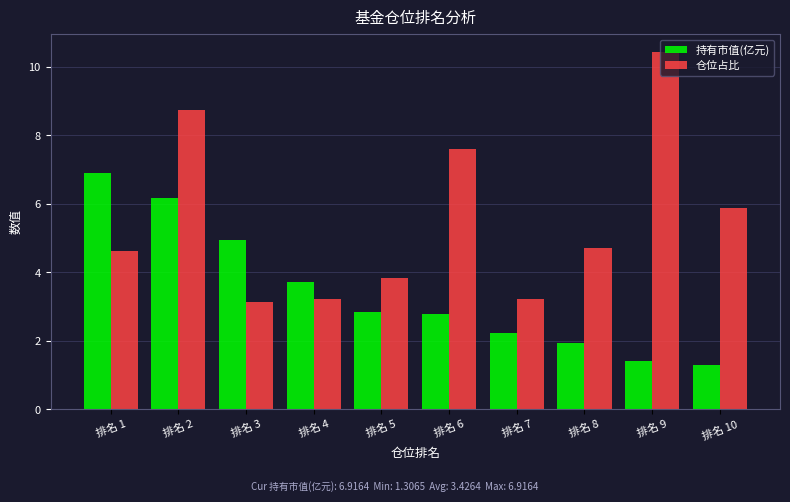

Which series has the largest range (max minus min)?

仓位占比